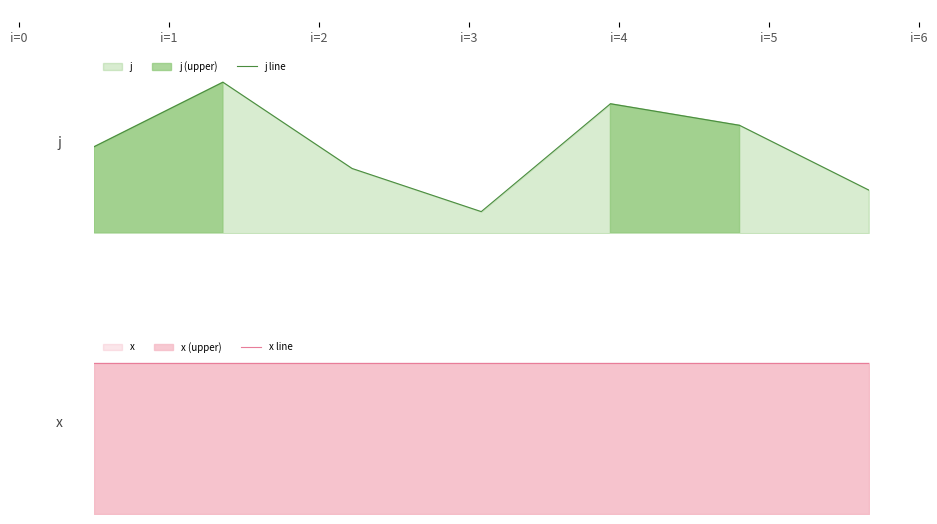

At which category is the sum across all series the highest?

i=1